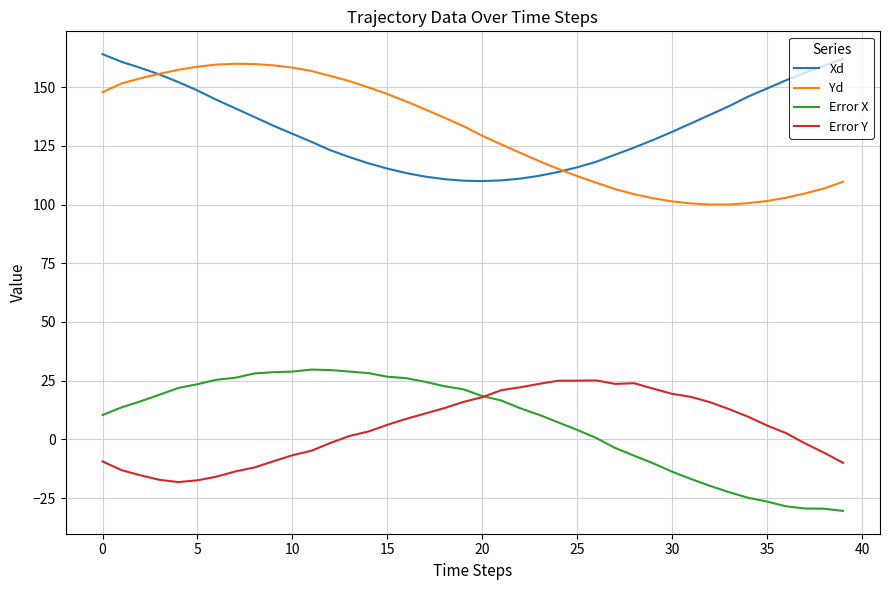

True or false: Error Y and Yd cross at least once.

False